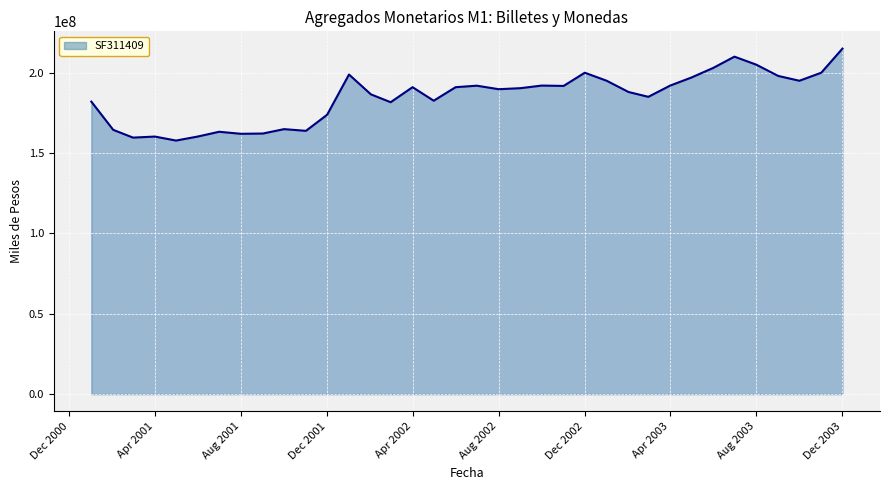

What is the greatest value displayed?

215000000.0